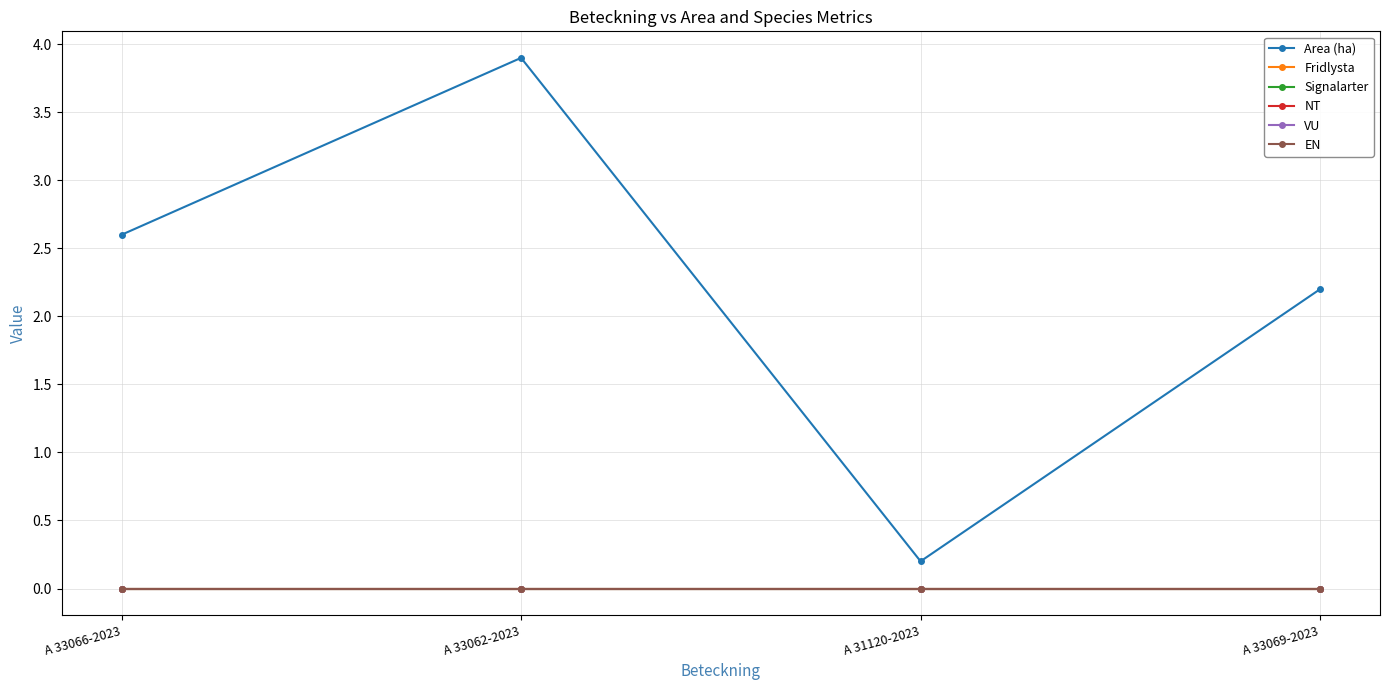

What is the minimum value for Area (ha)?

0.2